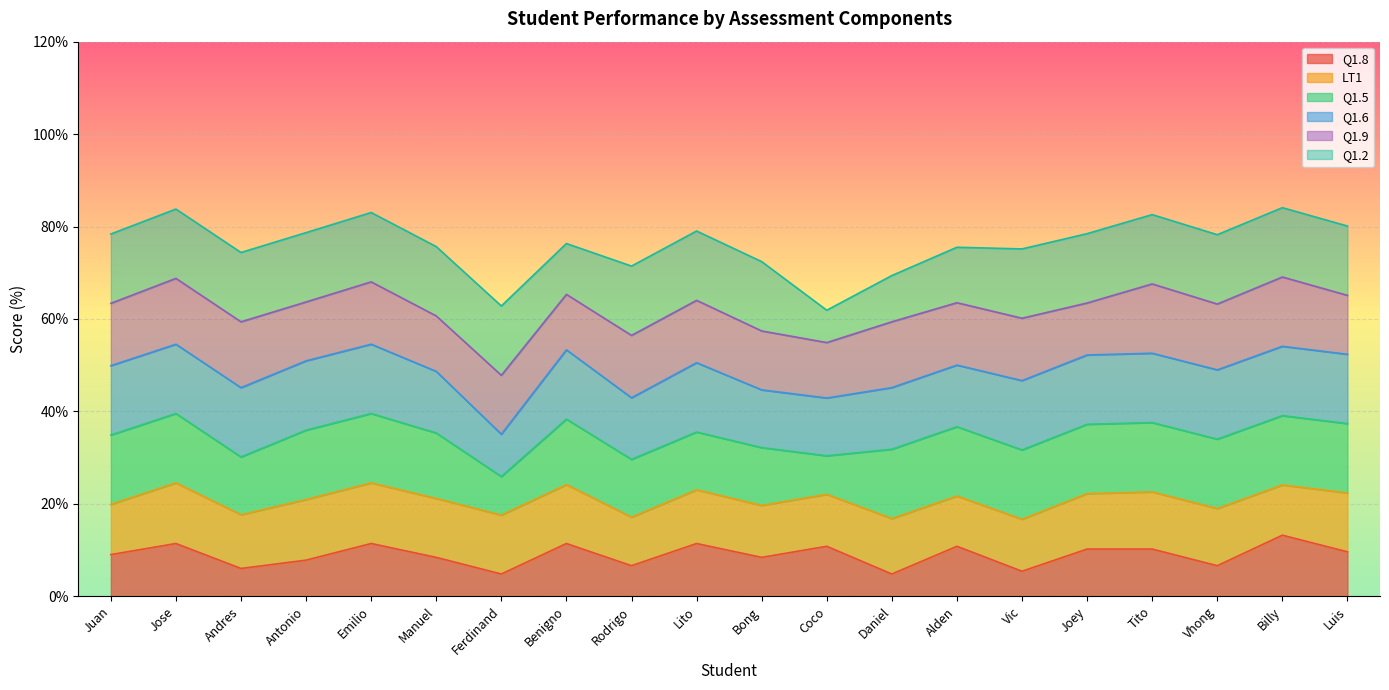

What is the highest value of the Q1.8 series?

13.2